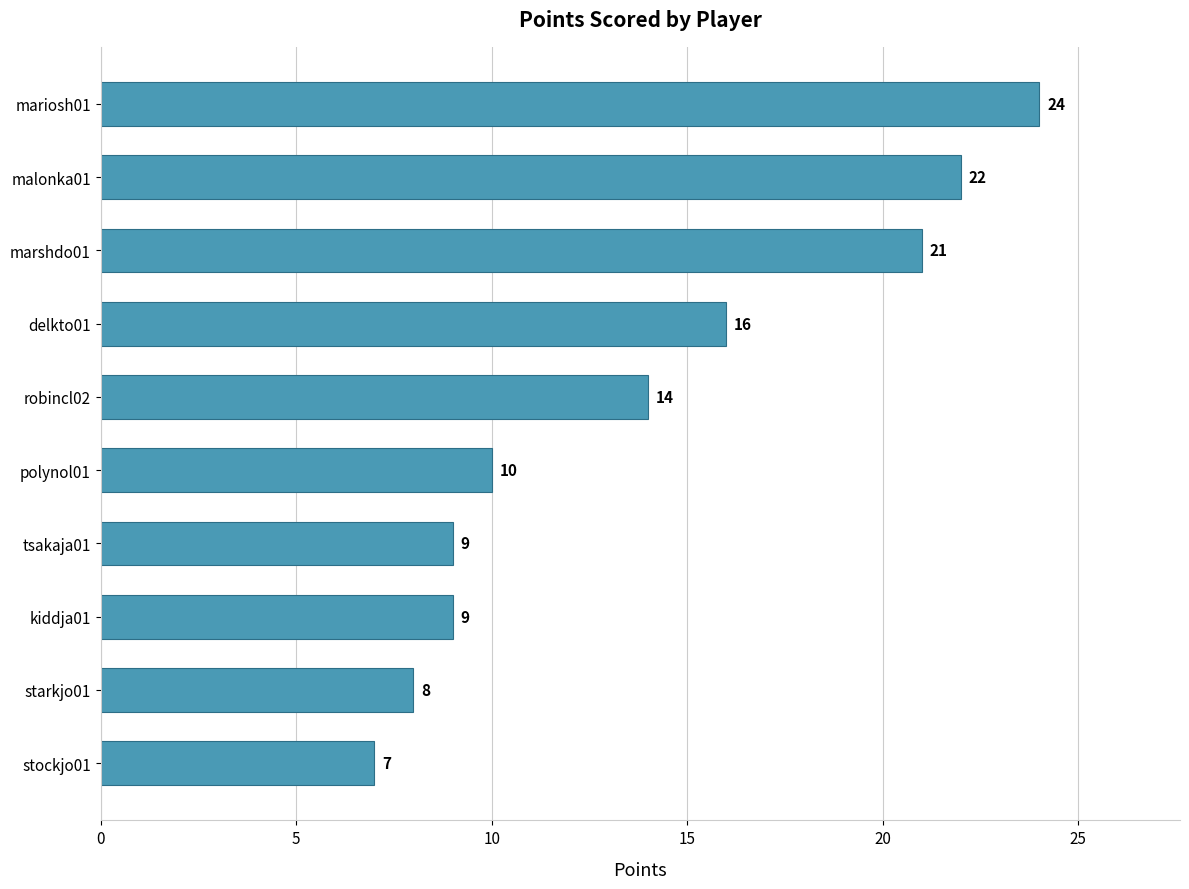

Reading bottom to top, transcribe all the data shown in this chart.

7	8	9	9	10	14	16	21	22	24